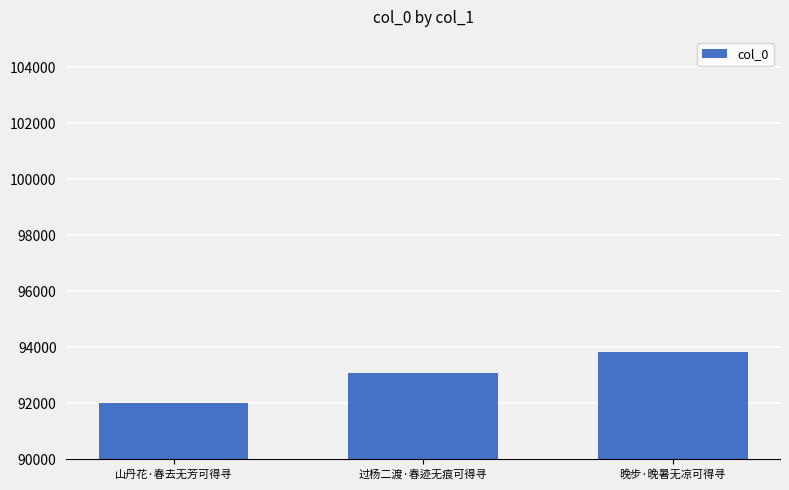

What position from the left is 过杨二渡·春迹无痕可得寻?

2